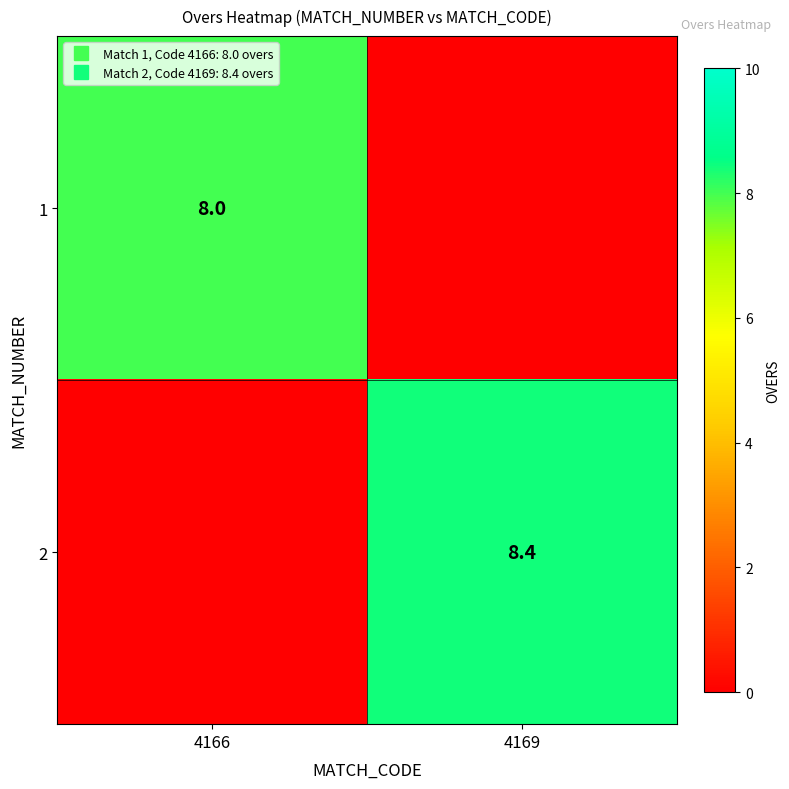

Rank the series at 4169 from lowest to highest value.

1, 2